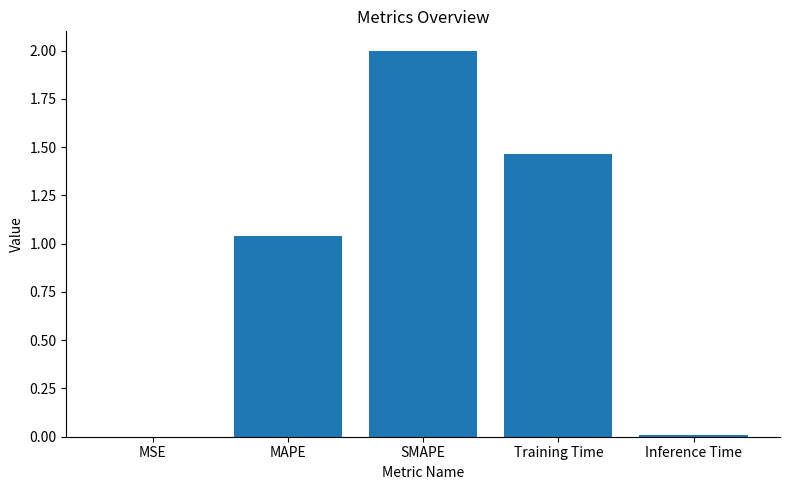

At which label is the value closest to 1?

MAPE